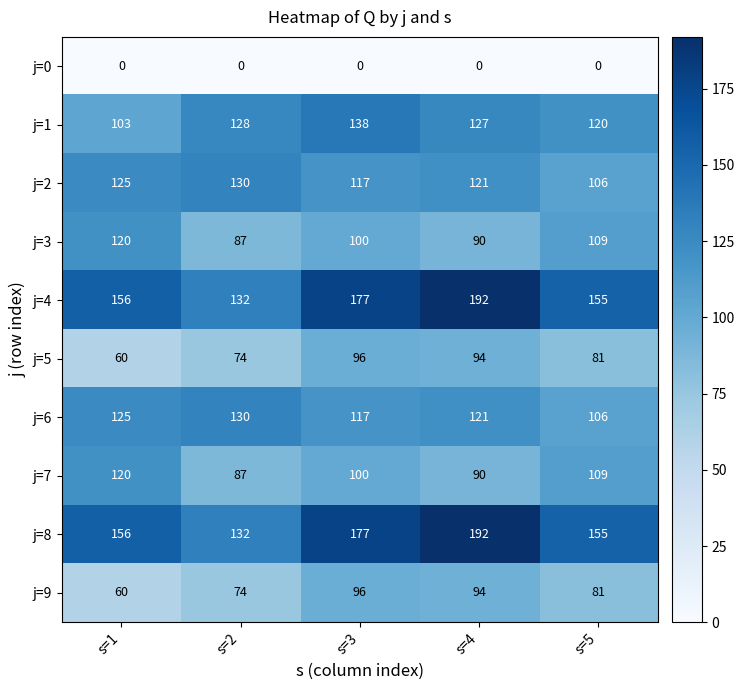

At which label is j=2 closest to 118?

s=3